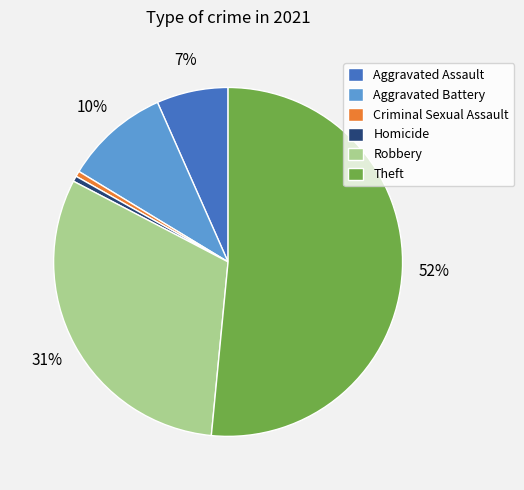

To the nearest percent, what is the average slice percentage?

17%